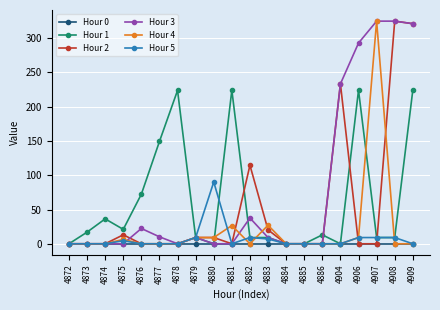

What is the difference between the maximum and minimum values in the Hour 5 series?

90.2